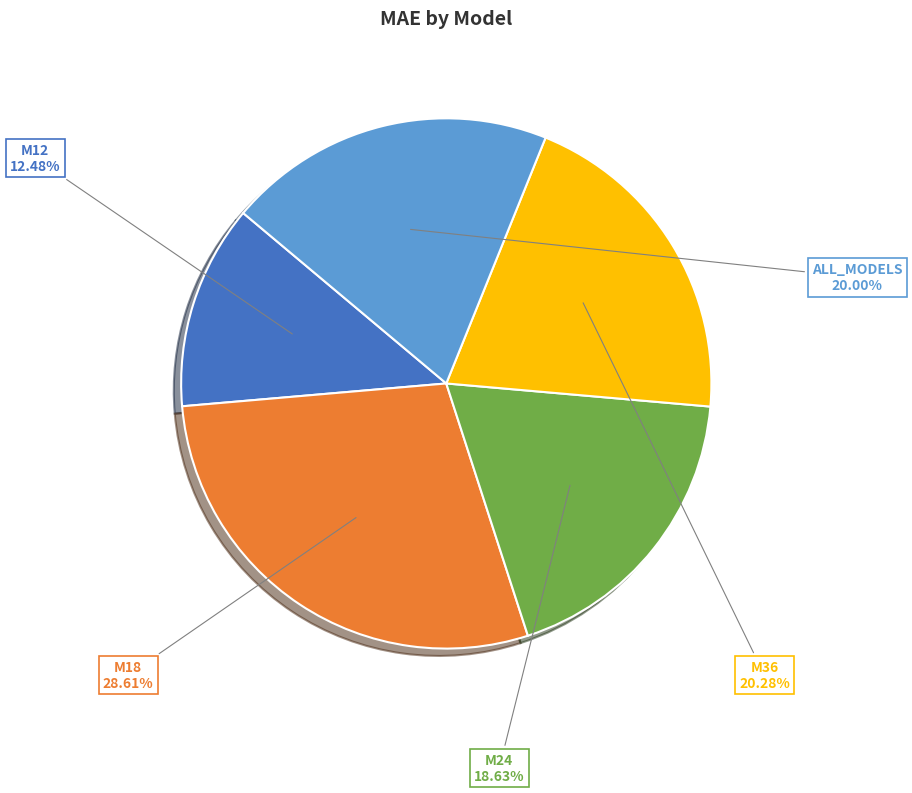

What percentage is the M24 slice, to the nearest percent?

19%